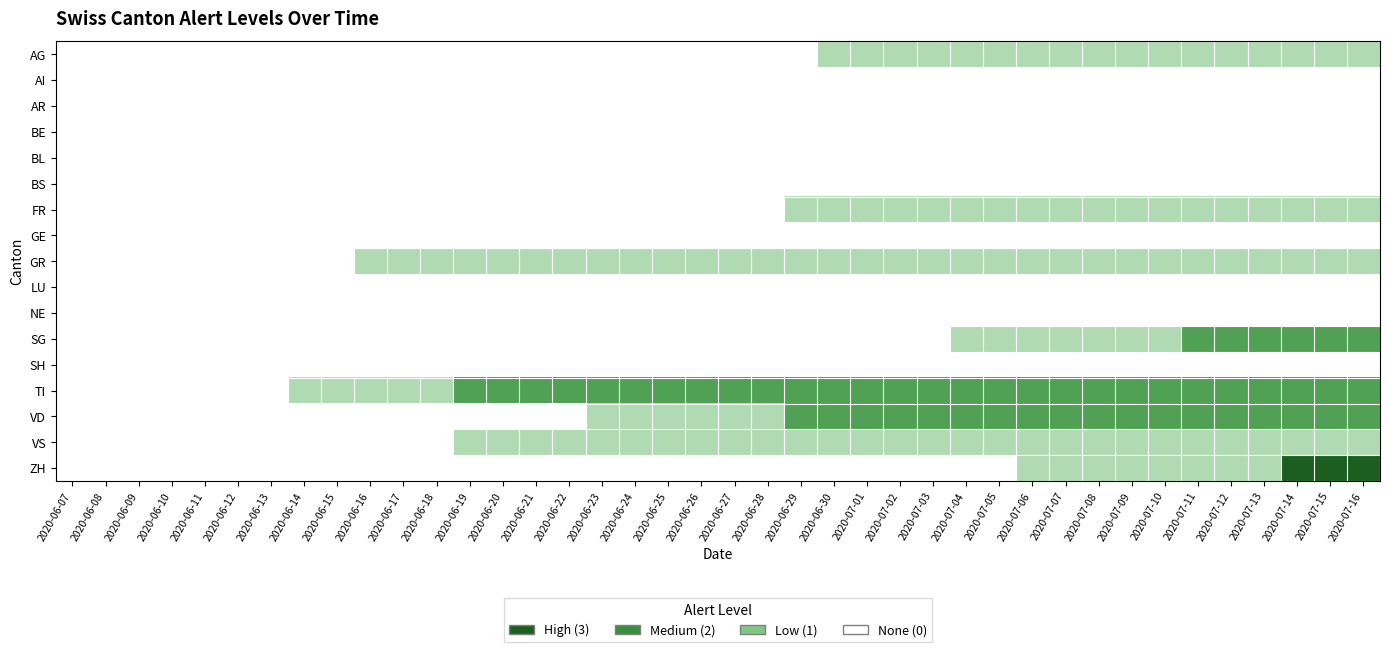

At how many categories does at least one series exceed 0?

33